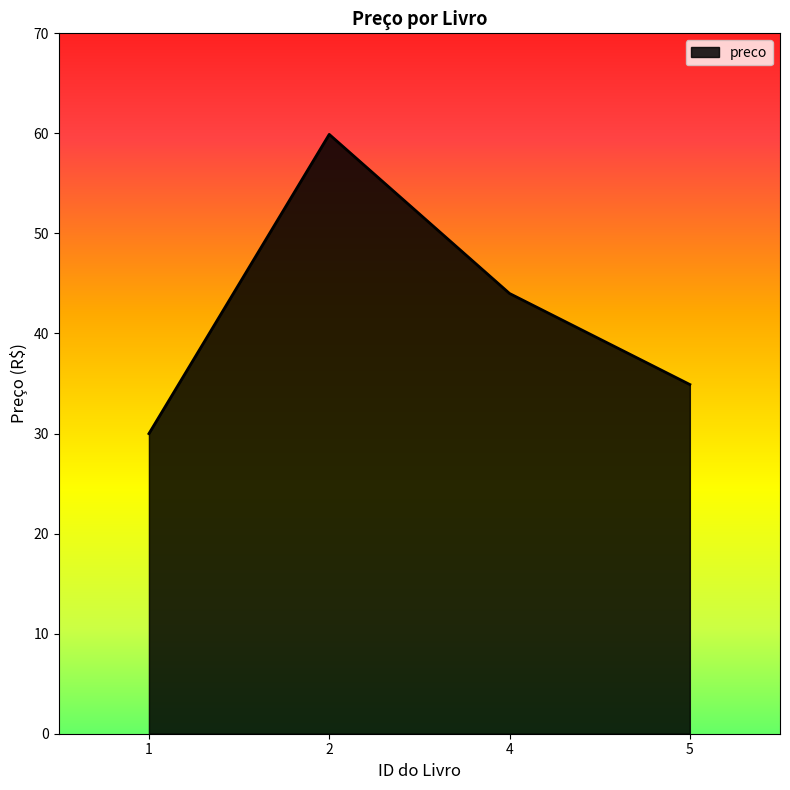

List the labels in order of value, largest first.

2, 4, 5, 1